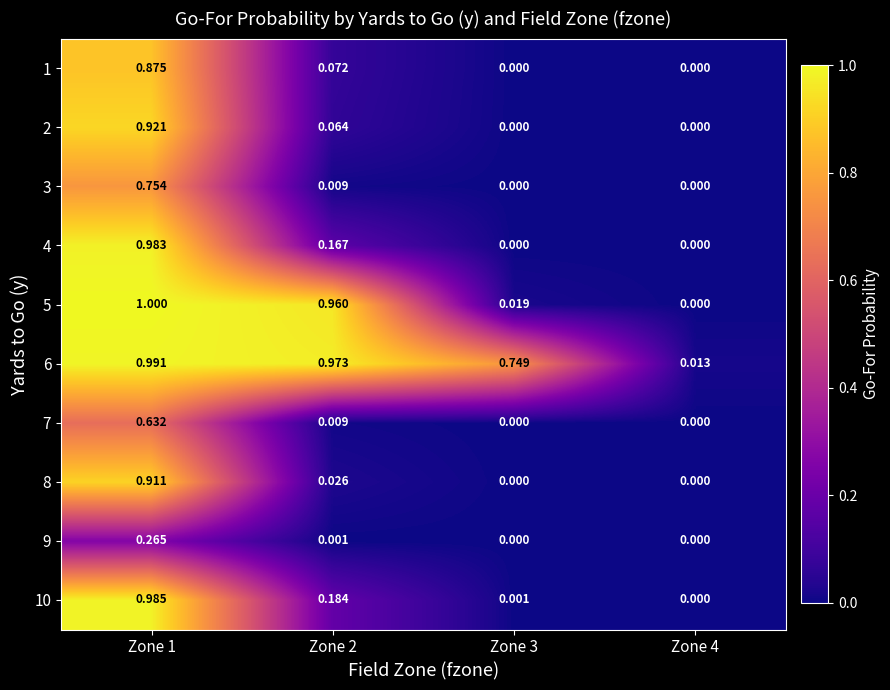

Is the value of 9 at Zone 2 greater than the value of 1 at Zone 3?

Yes